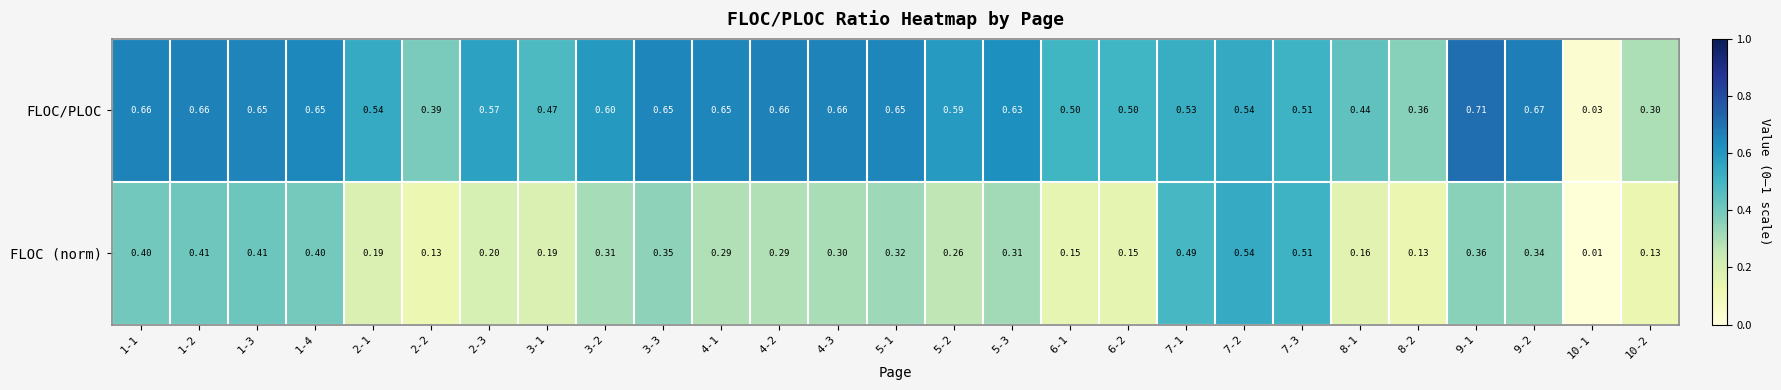

Rank the series by their average value, from highest to lowest.

FLOC/PLOC, FLOC (norm)